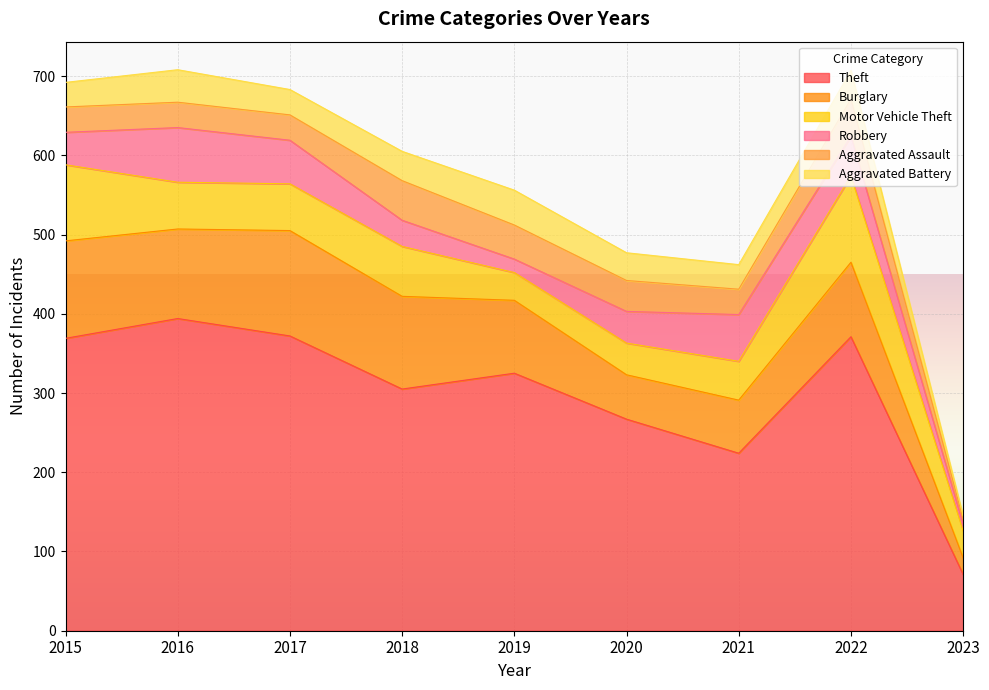

Does the chart display data point markers on the line(s)?

No